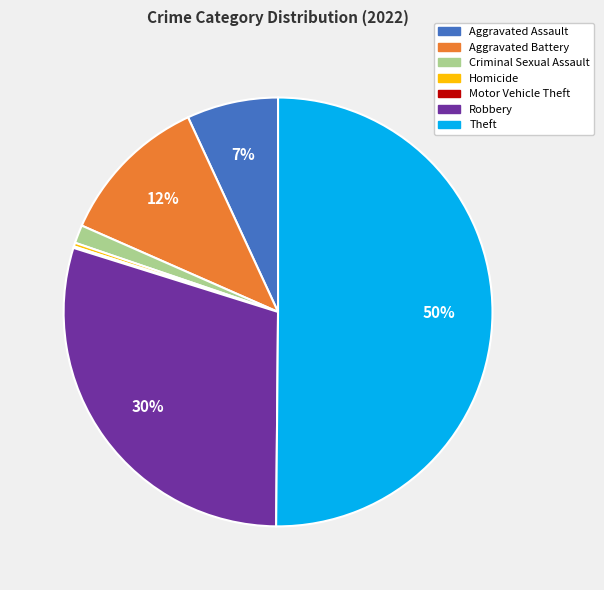

Between Homicide and Aggravated Battery, which is larger?

Aggravated Battery